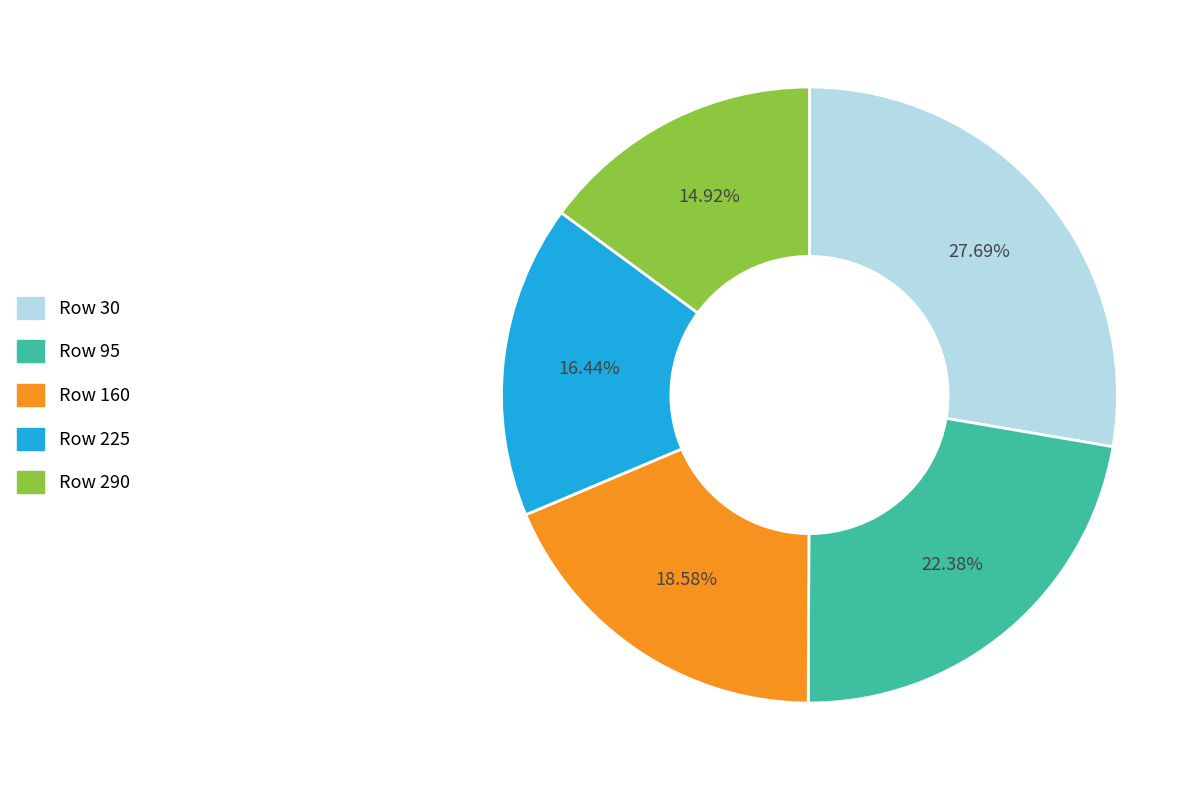

Is there a majority slice in this chart?

No